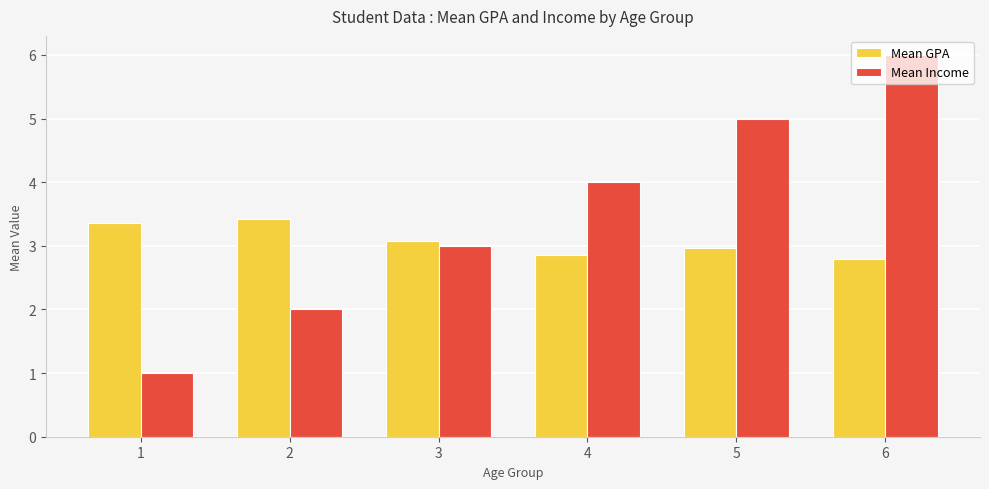

What is the maximum value for Mean GPA?

3.4